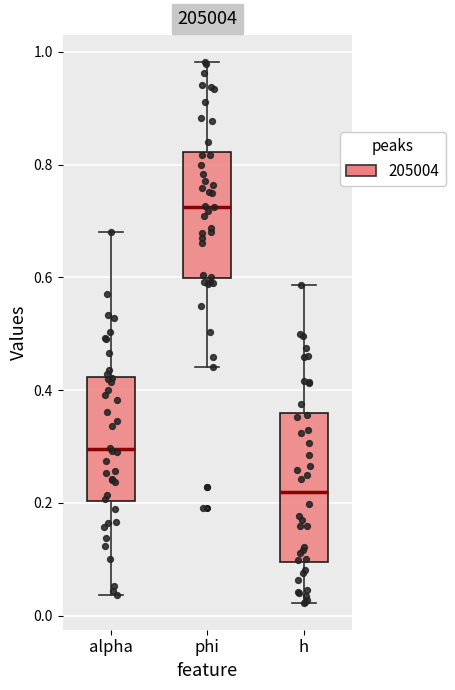

Which box is the tallest, from its lower edge to its upper edge?

h